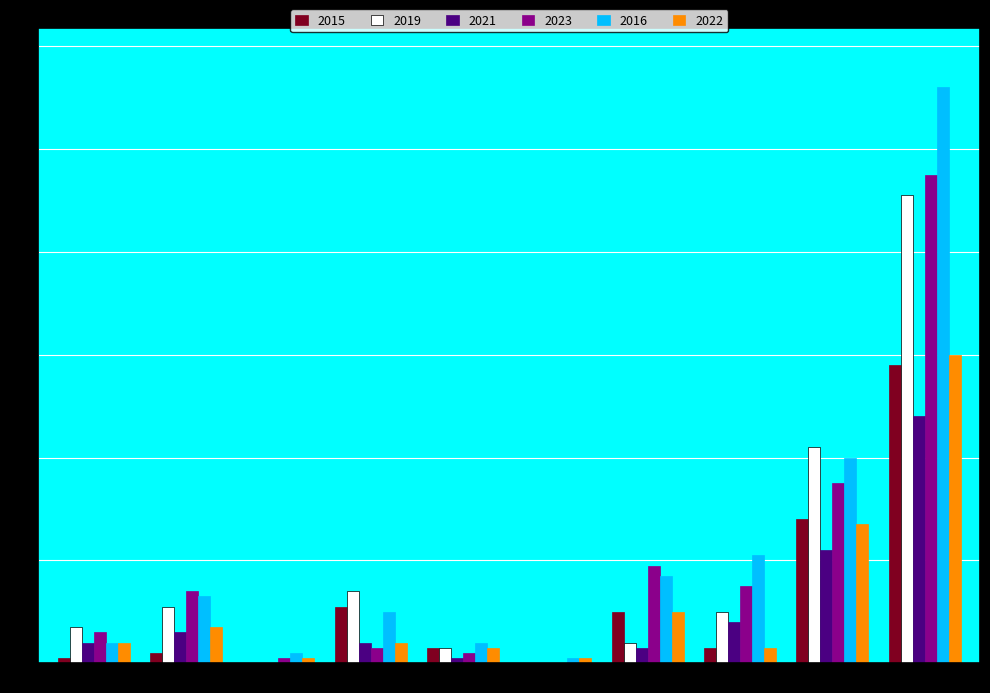

What is the average value of the 2019 series?

18